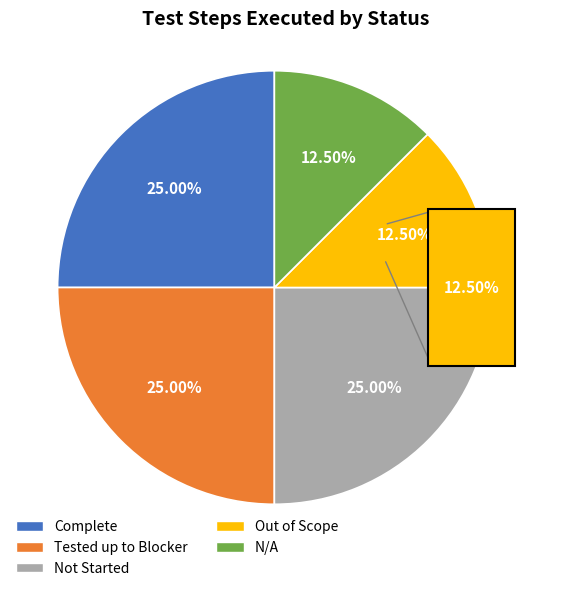

Which slice is the largest?

Complete